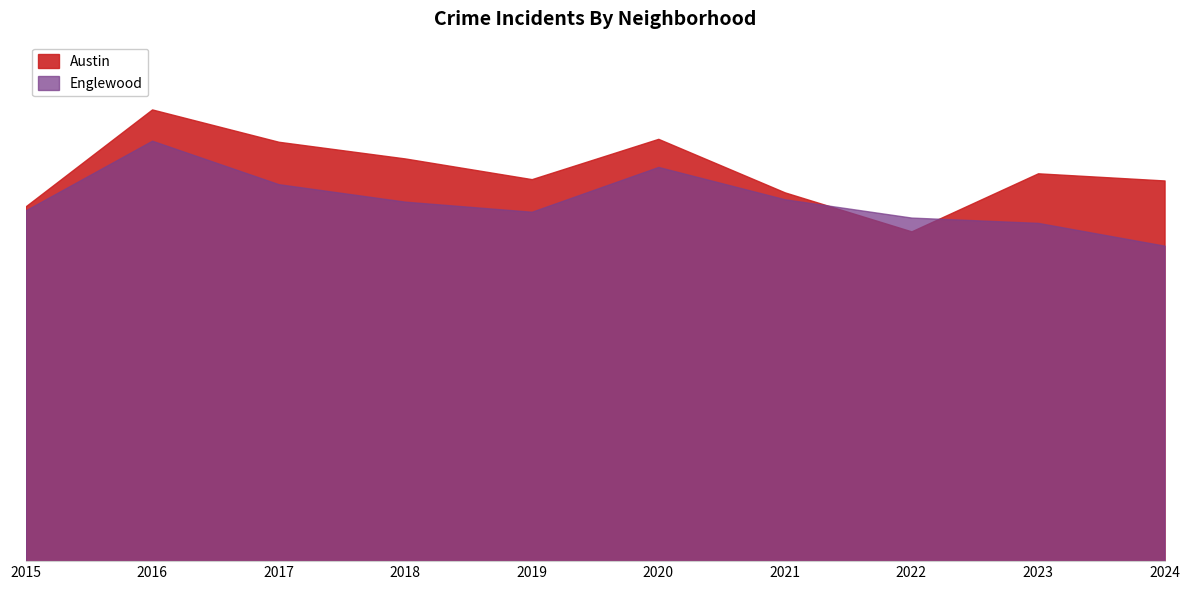

Which series has the widest spread of values?

Austin